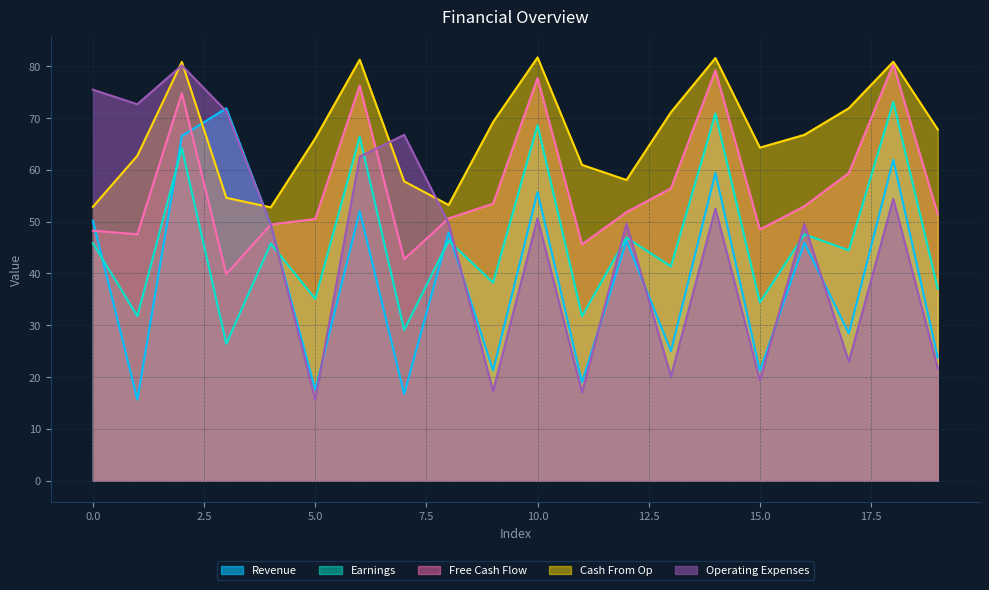

List the labels in order of Earnings value, largest first.

18, 14, 10, 6, 2, 16, 12, 8, 0, 4, 17, 13, 9, 19, 5, 15, 1, 11, 7, 3